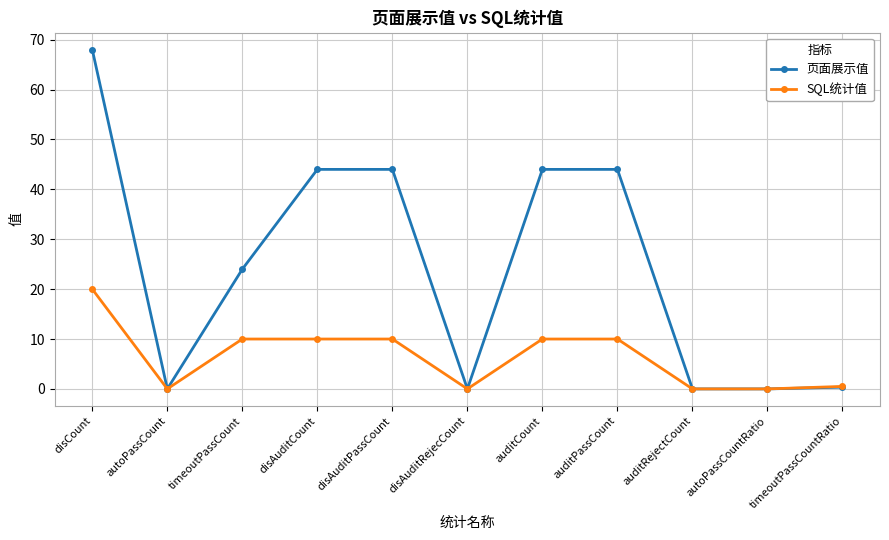

Reading left to right, what are all the values shown in this chart?

页面展示值: 68.0	0.0	24.0	44.0	44.0	0.0	44.0	44.0	0.0	0.0	0.4
SQL统计值: 20.0	0.0	10.0	10.0	10.0	0.0	10.0	10.0	0.0	0.0	0.5